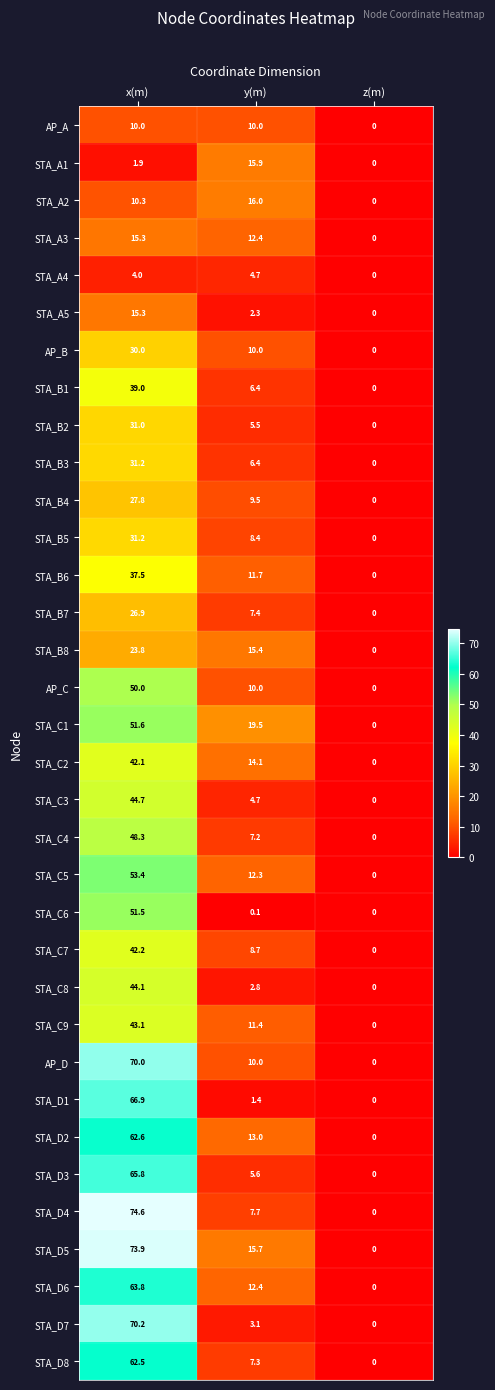

Which series has the largest total across all categories?

STA_D5